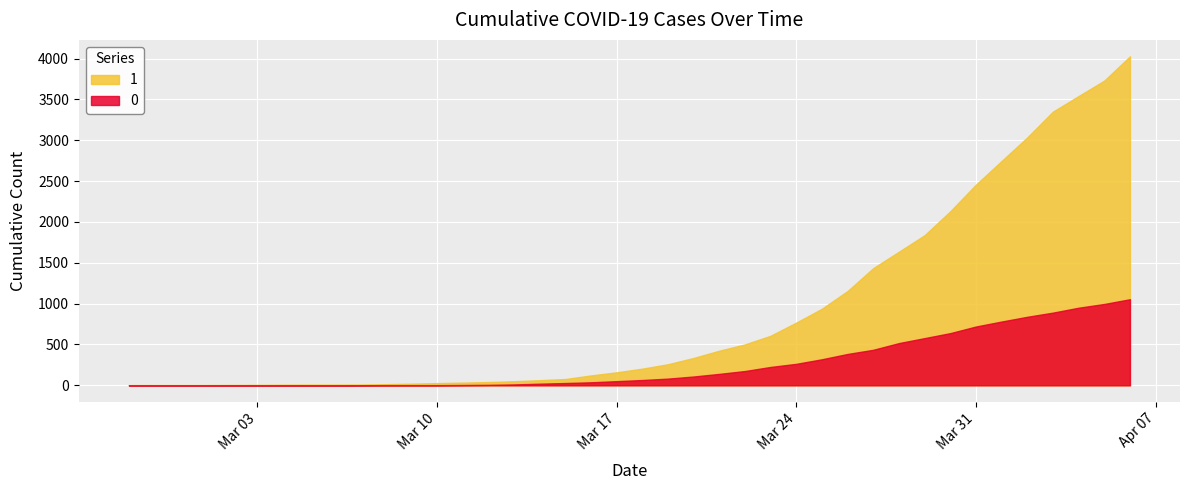

Where does the 1 series first go above 204?

2020-03-19